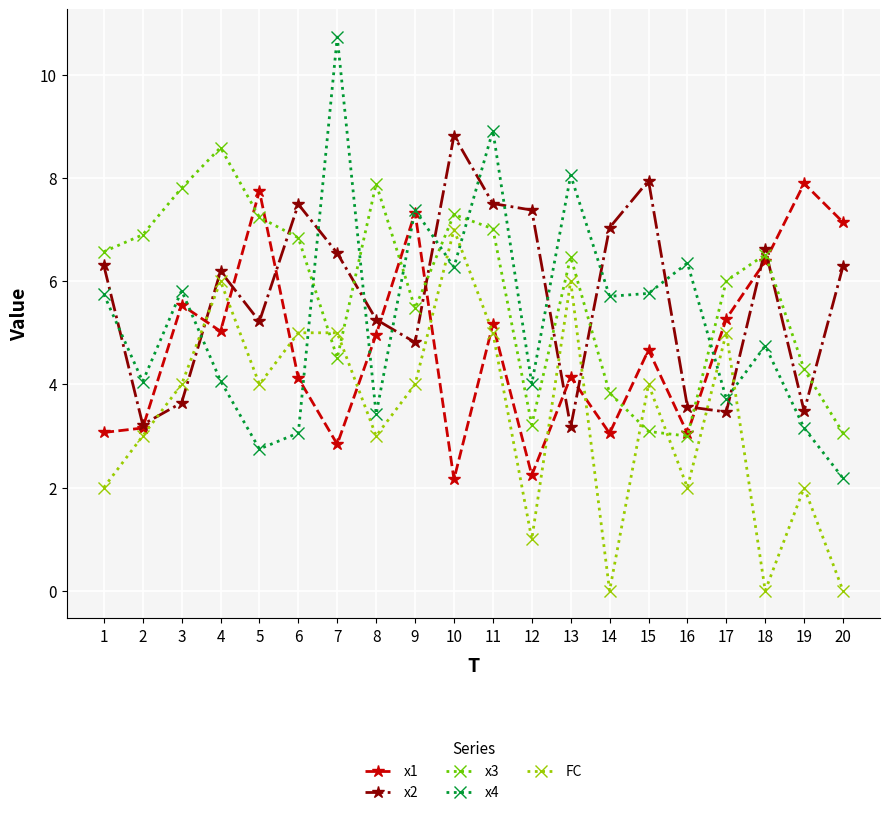

What is the approximate value of x4 at 4?

4.1